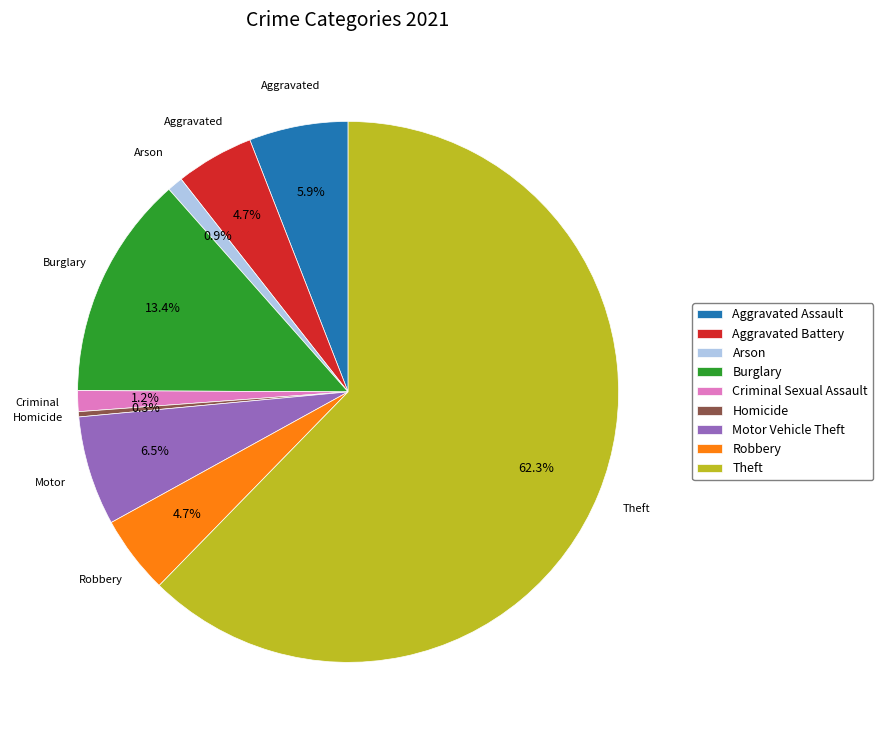

What percentage is NOT represented by Motor Vehicle Theft?

93.5%